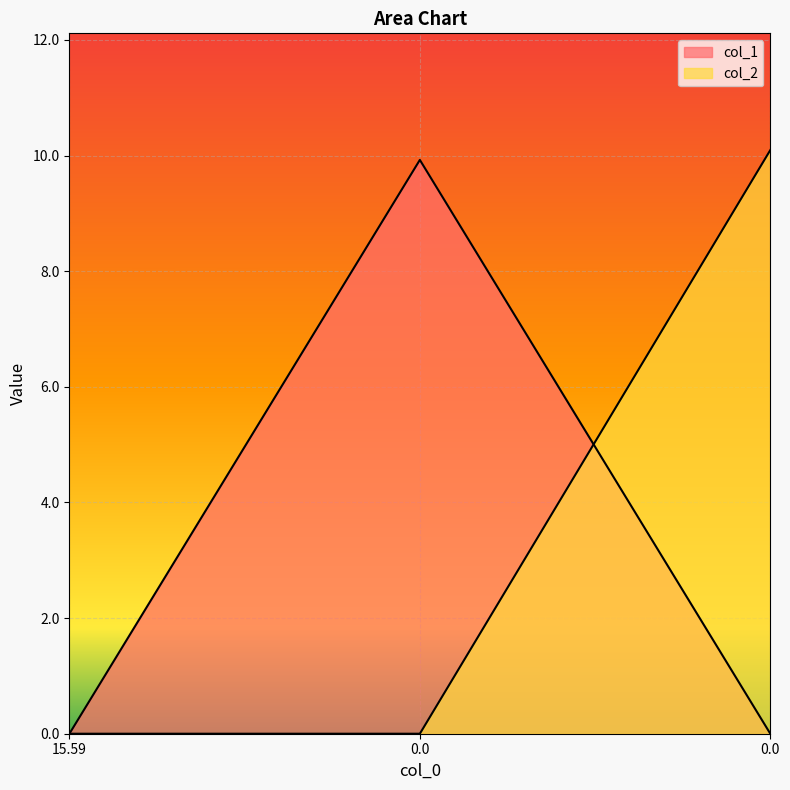

What are all the series names shown in the legend?

col_1, col_2